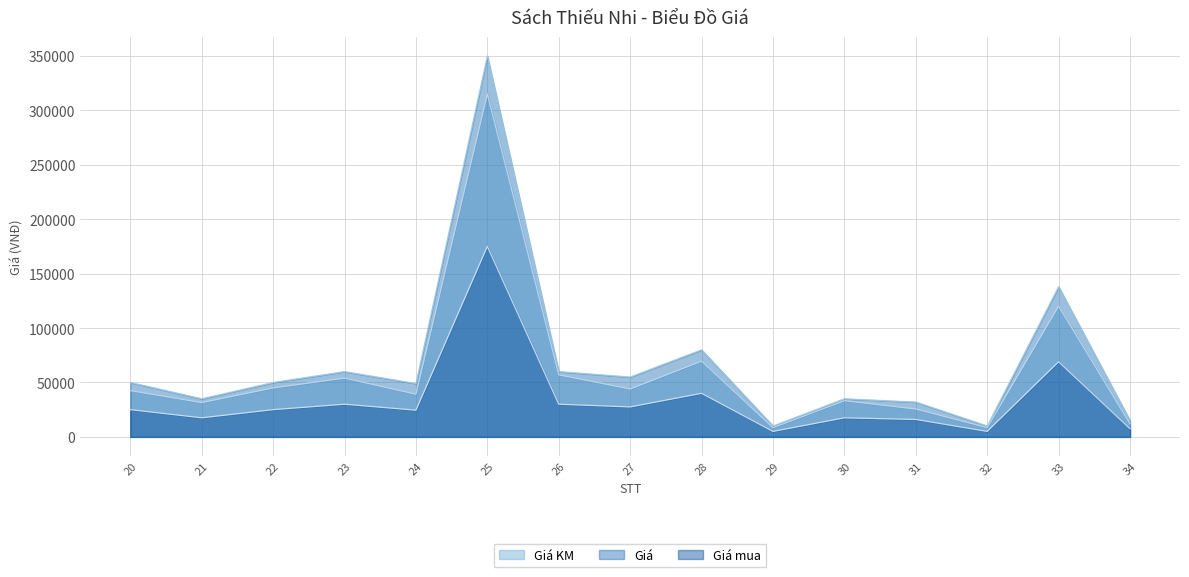

True or false: Giá has more than 1 points higher than both neighbors.

True